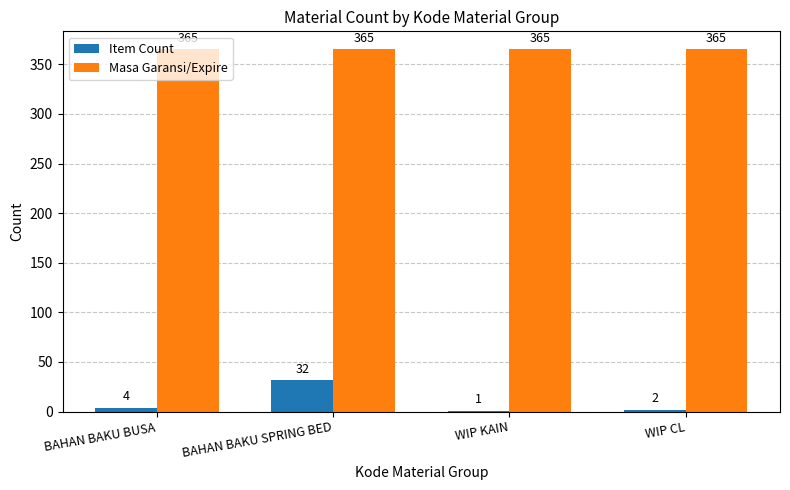

Where is Item Count nearest to the value 16?

BAHAN BAKU BUSA